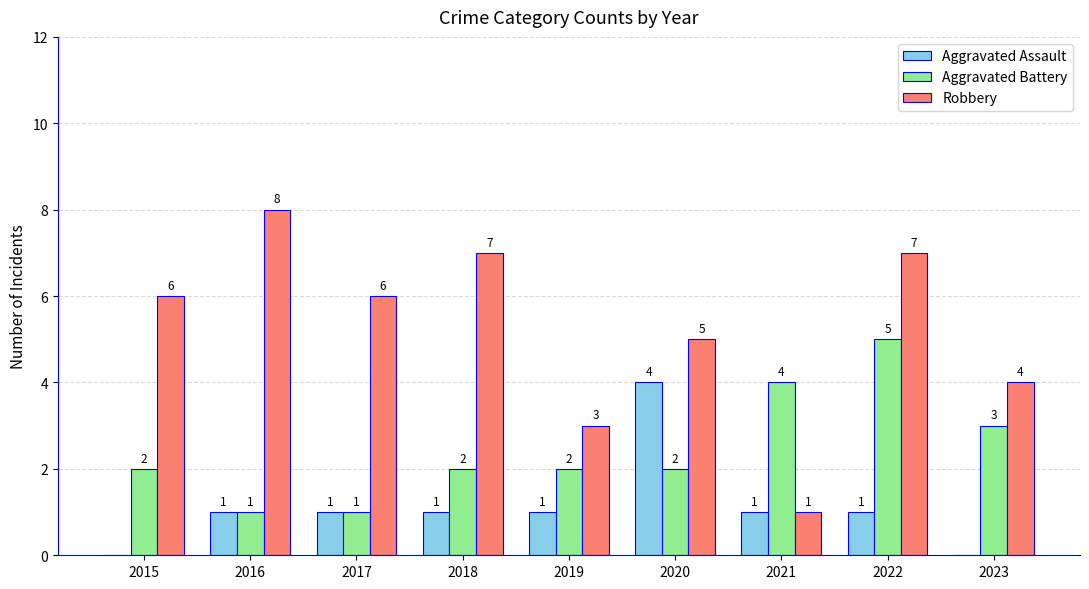

Count the number of categories in the chart.

9